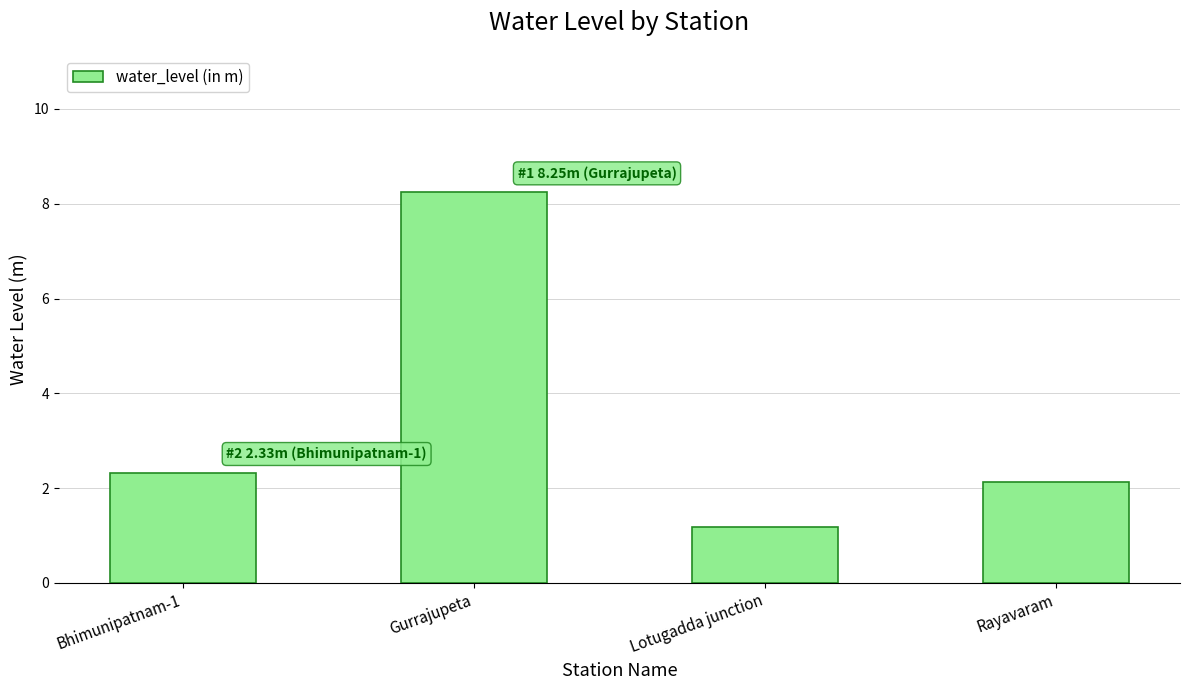

Which has a higher value, Lotugadda junction or Rayavaram?

Rayavaram